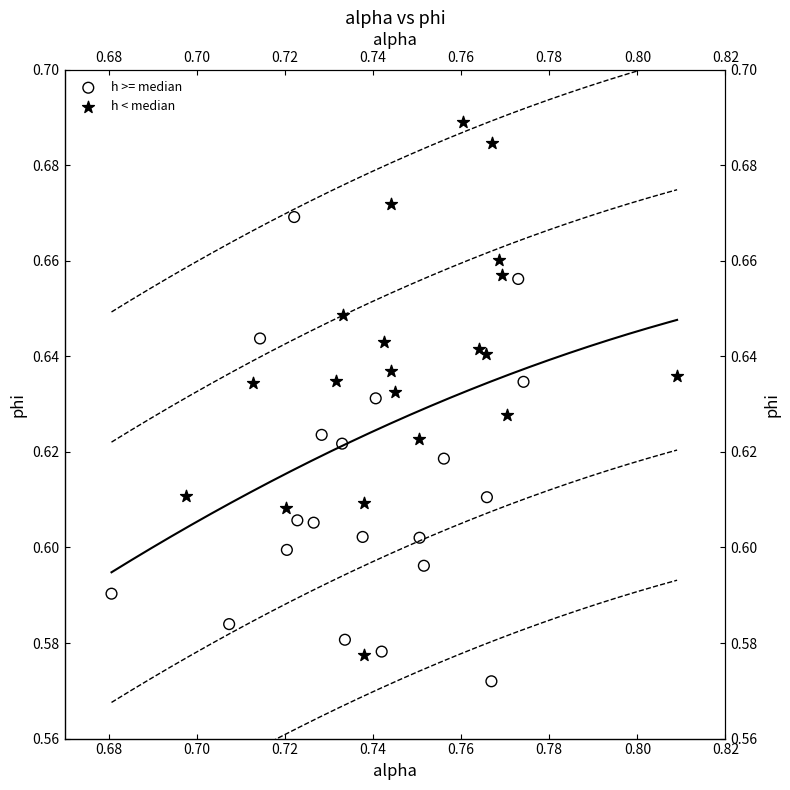

Which series reaches the maximum Y coordinate?

h < median